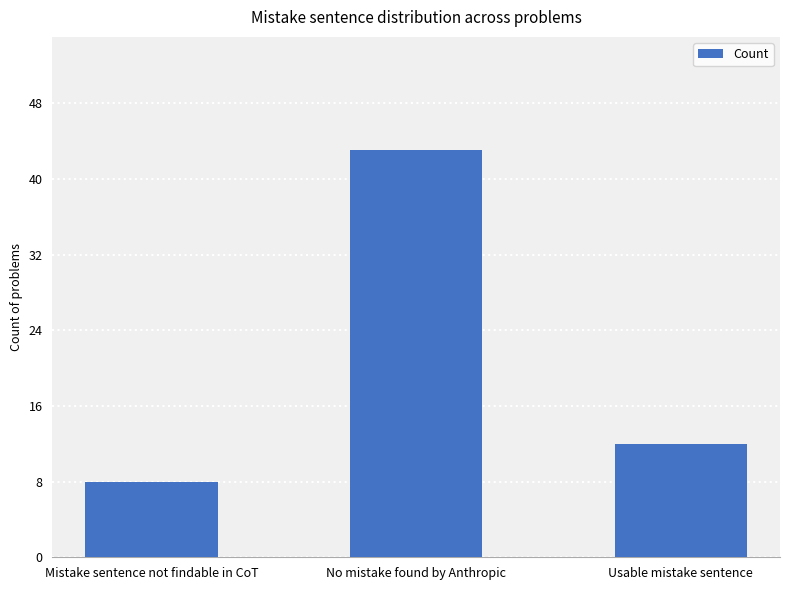

What is the difference between the maximum and second lowest values?

31